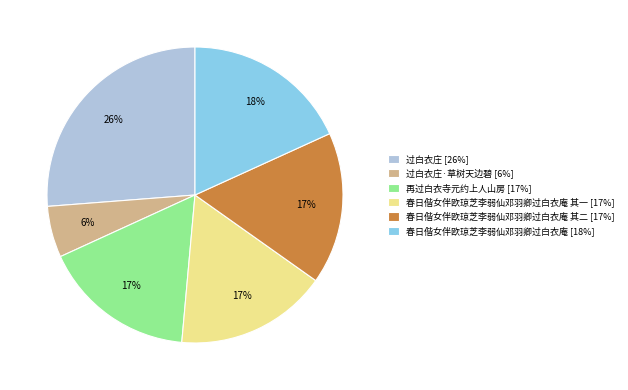

Is the sum of 再过白衣寺元约上人山房 [17%] and 春日偕女伴欧琼芝李弱仙邓羽卿过白衣庵 其一 [17%] greater than half?

No